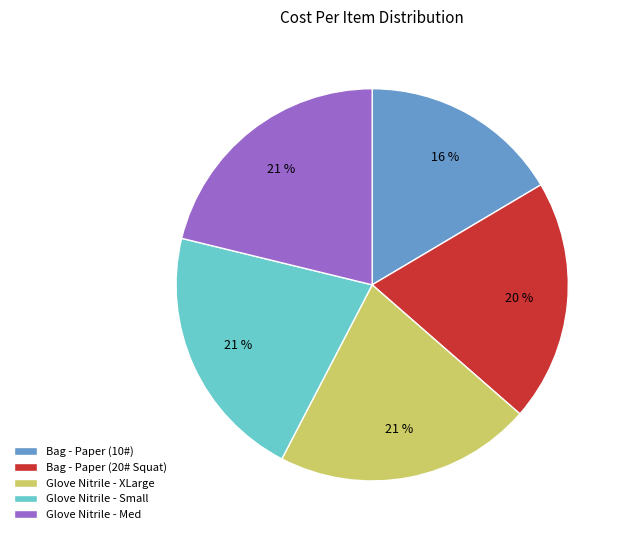

Which category has the smallest portion of the pie?

Bag - Paper (10#)